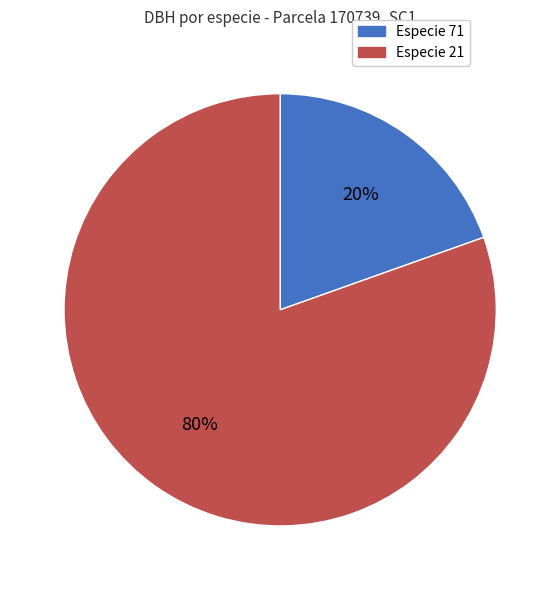

What is the largest slice in the pie chart?

Especie 21